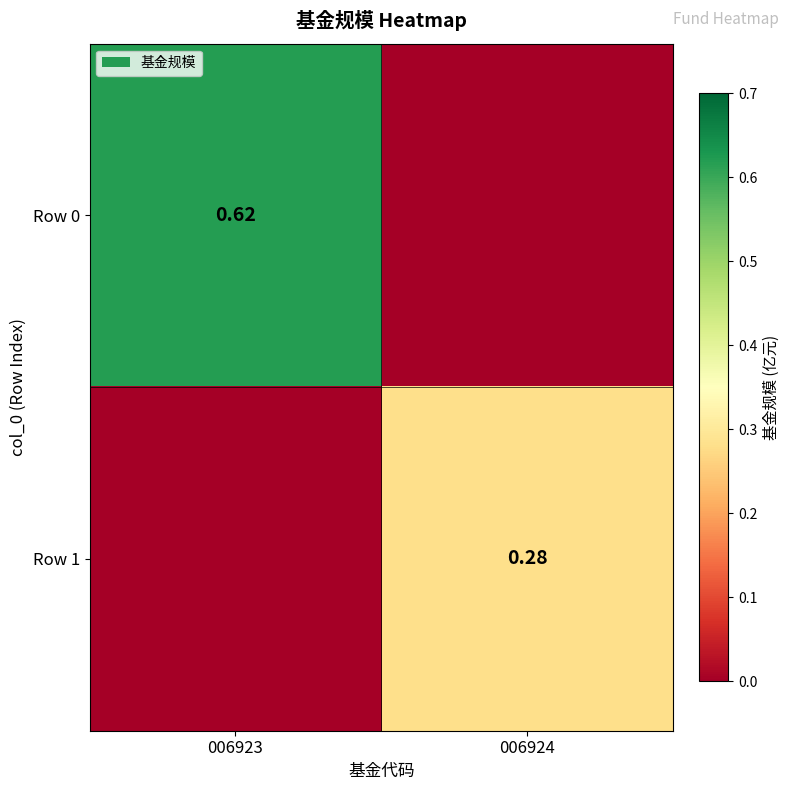

Is the value of Row 1 at 006924 greater than the value of Row 0 at 006923?

No